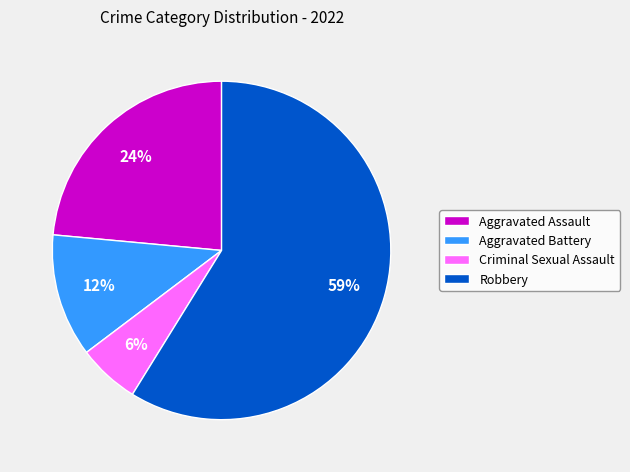

True or false: Aggravated Assault accounts for 24% of the total.

True